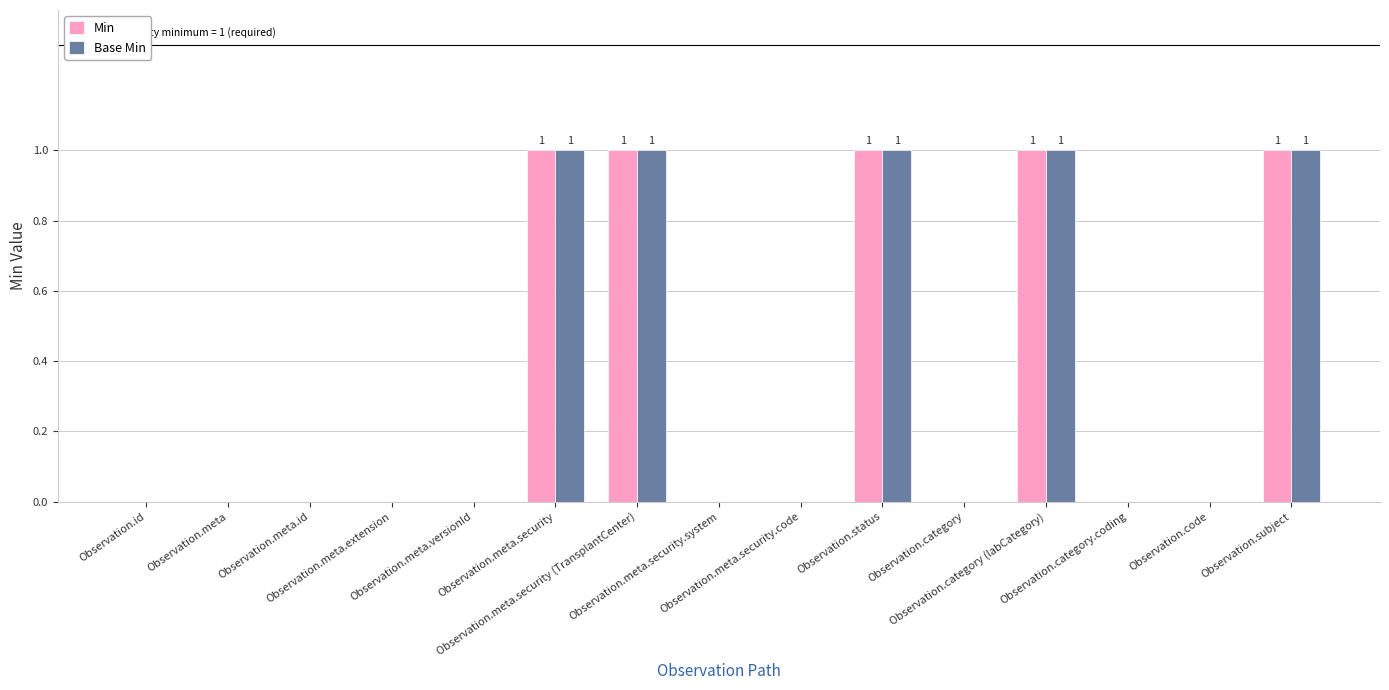

What is the sum of all Min values?

5